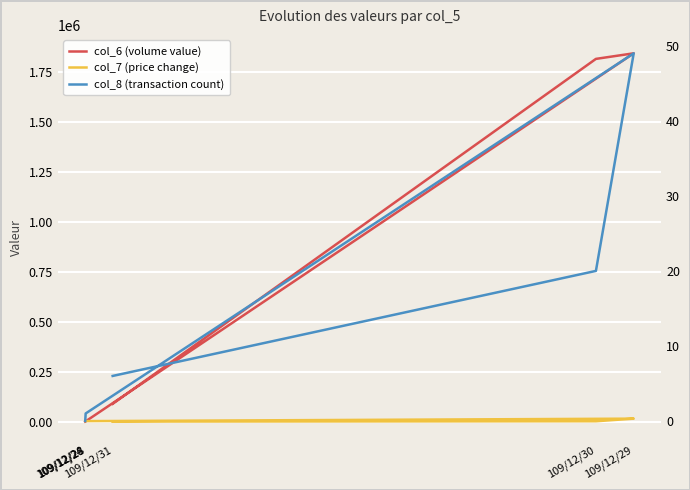

At which label does col_8 (transaction count) reach its peak?

109/12/29